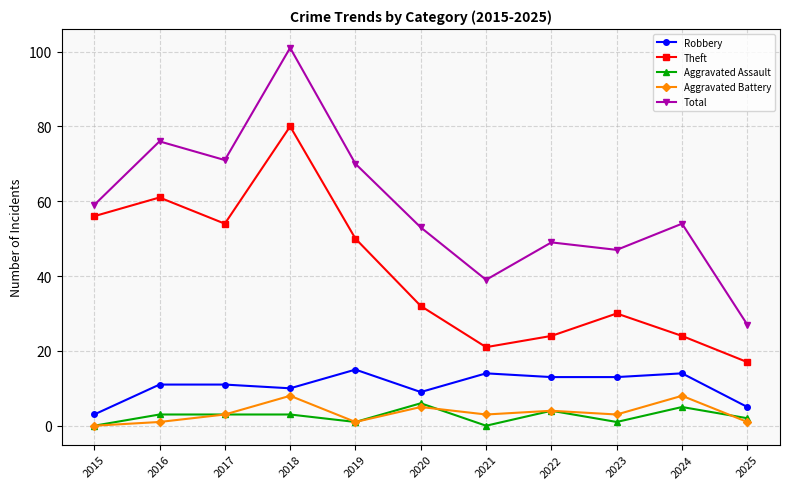

Read the Total value at 2024, to the nearest 10.

50